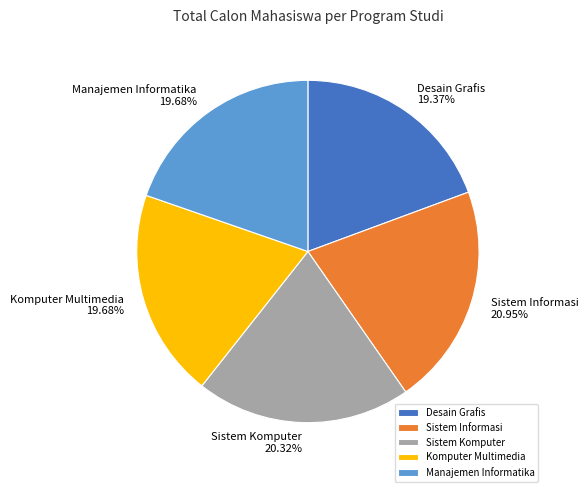

What is the ratio of the value at Manajemen Informatika to the value at Komputer Multimedia?

1.0